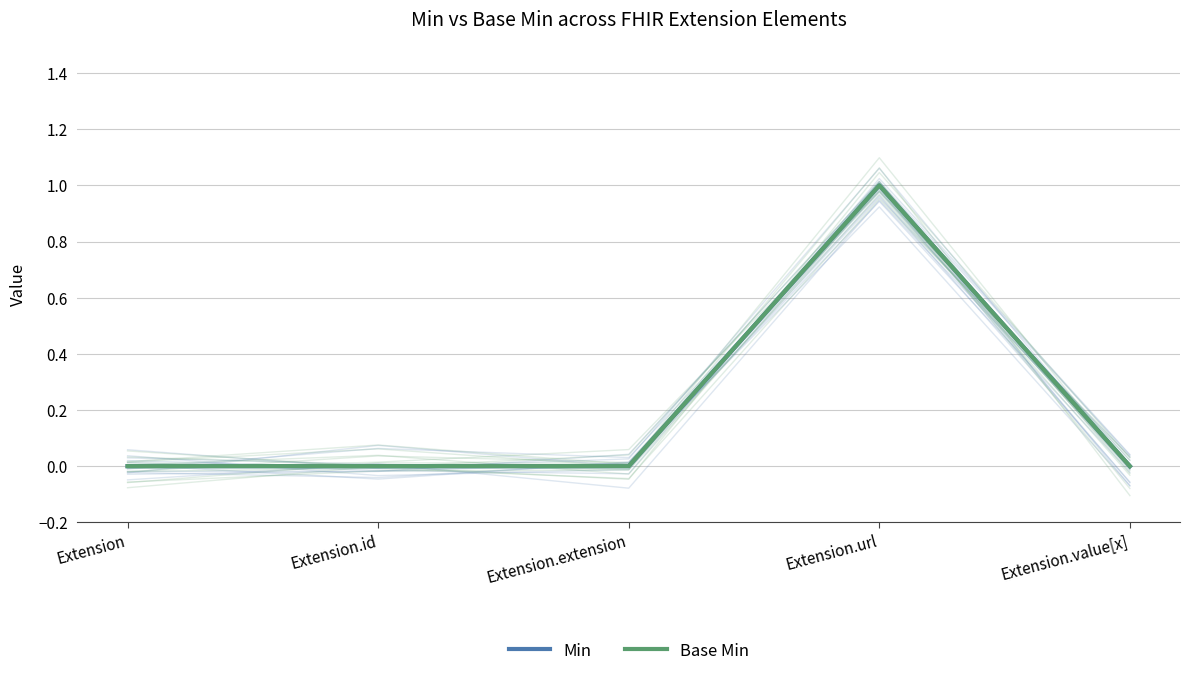

The value of Min at Extension.url is 1. True or false?

True